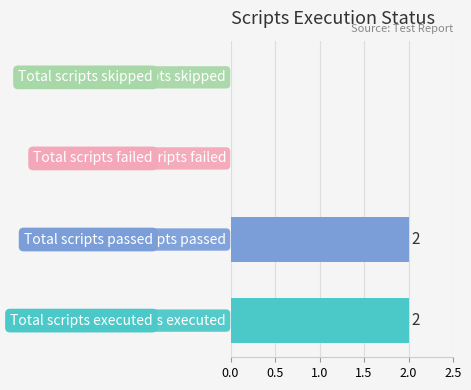

How many distinct data groups are displayed?

1